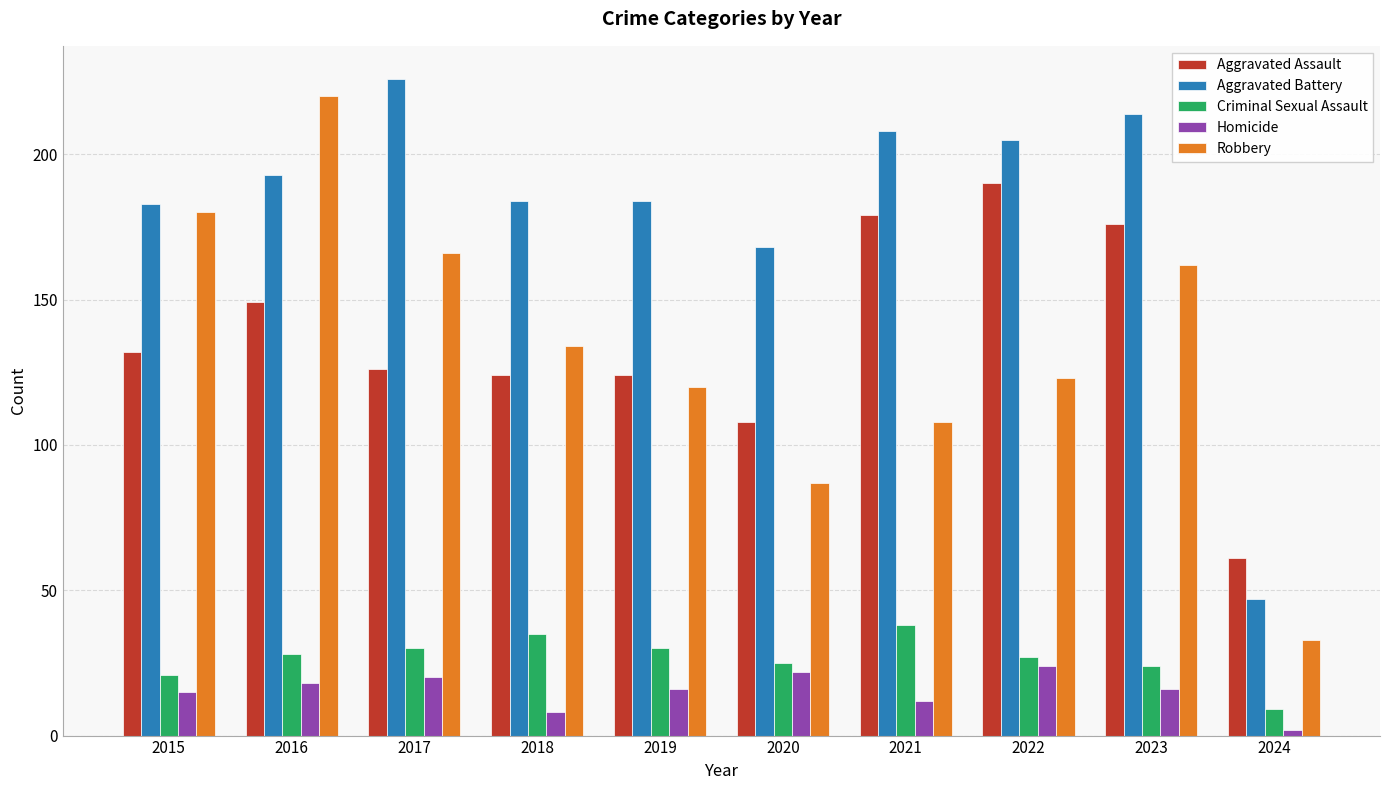

The Robbery series shows 166 at 2017. True or false?

True